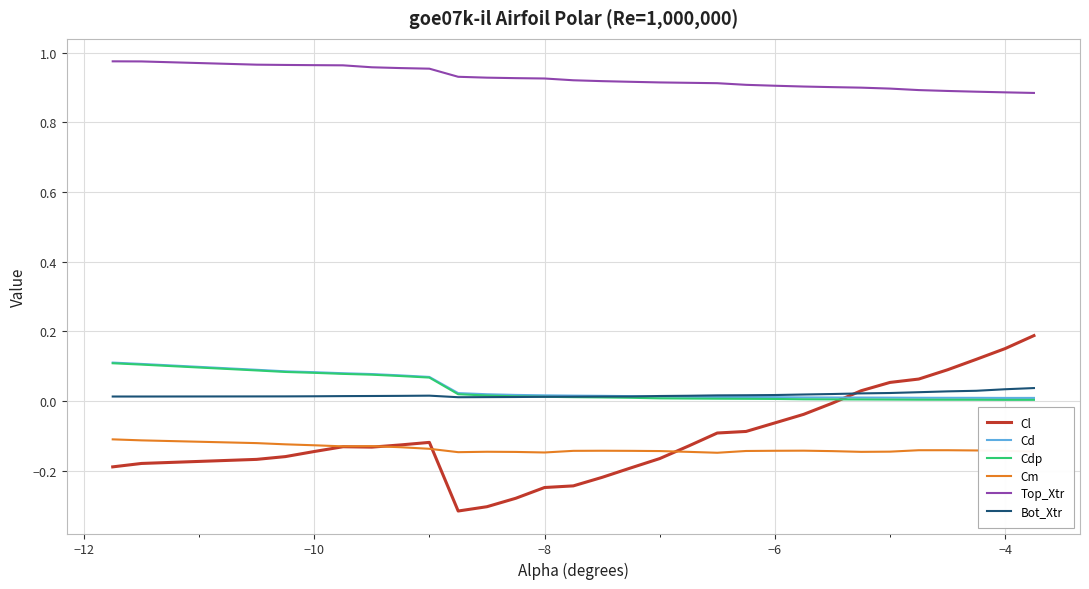

True or false: Bot_Xtr and Top_Xtr intersect in this chart.

False